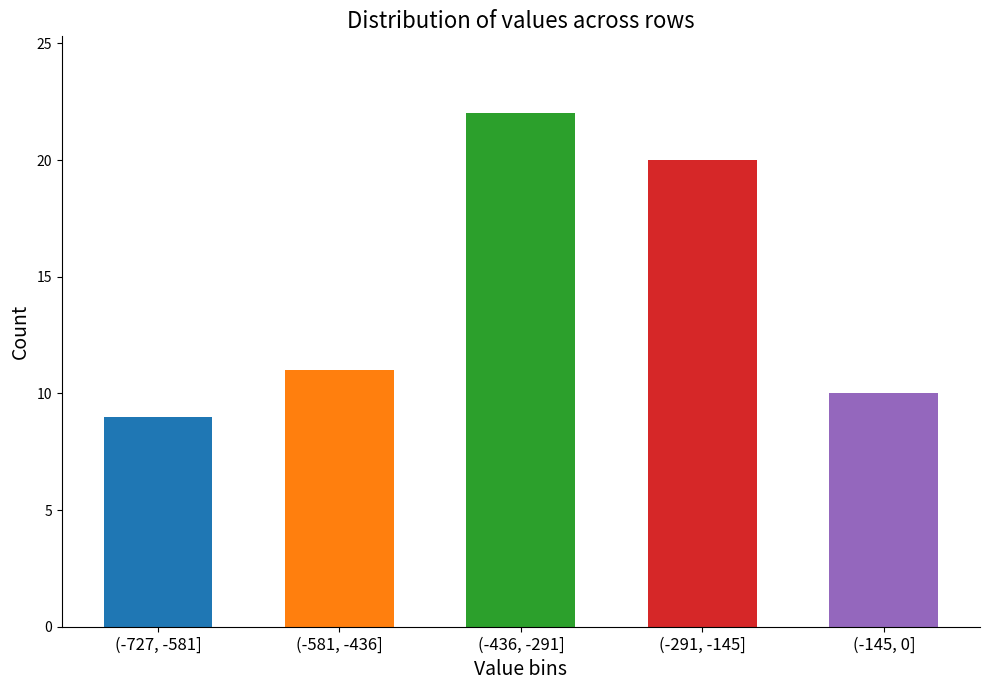

Reading right to left, extract all data points from this chart.

(-145, 0]=10	(-291, -145]=20	(-436, -291]=22	(-581, -436]=11	(-727, -581]=9